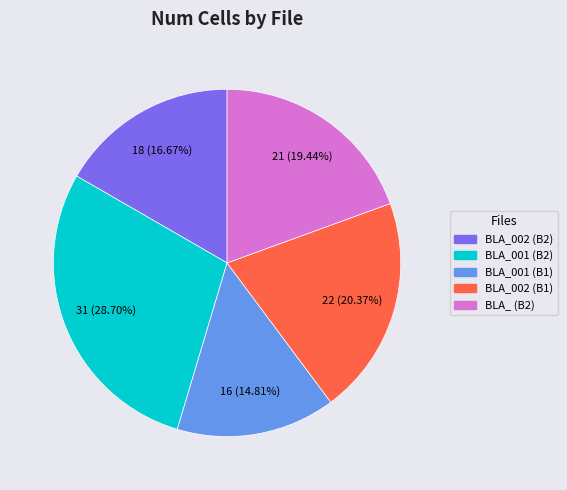

Is there a majority slice in this chart?

No